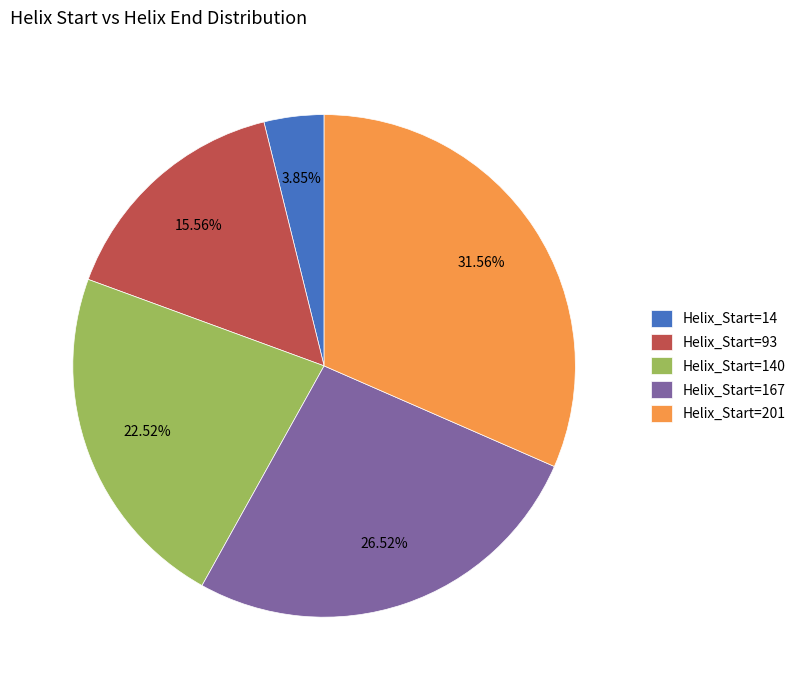

Approximately how many times larger is the value at Helix_Start=201 compared to Helix_Start=140?

1.4